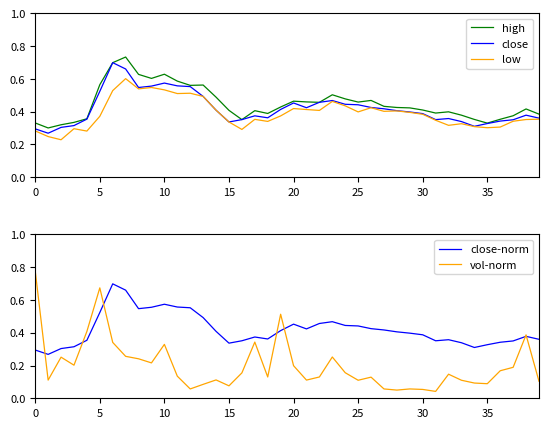

True or false: low and high intersect in this chart.

False